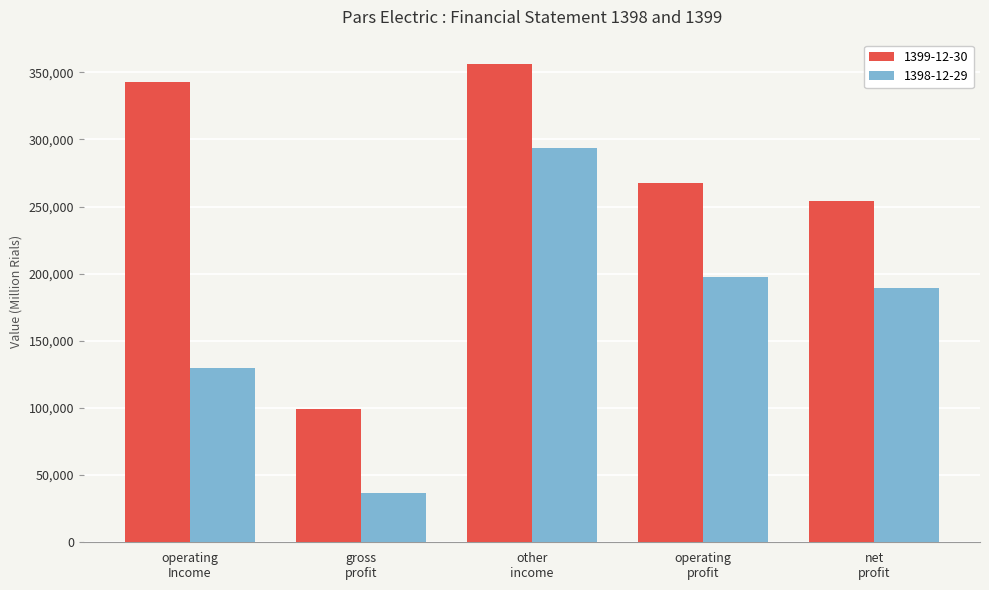

Which series has the largest total across all categories?

1399-12-30